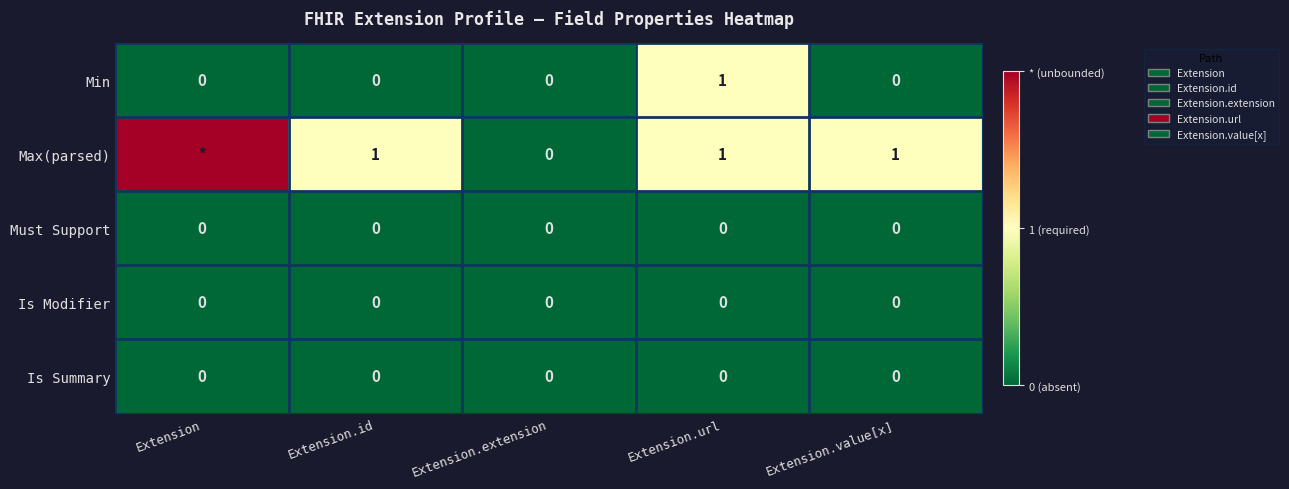

Is it true that Max(parsed) equals 1 at Extension.id?

True